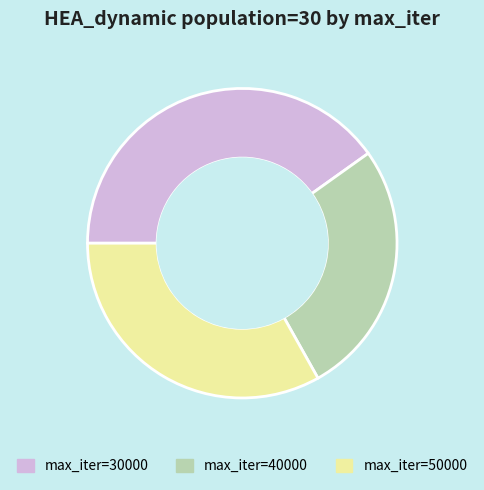

What is the ratio of the value at max_iter=40000 to the value at max_iter=30000?

0.7